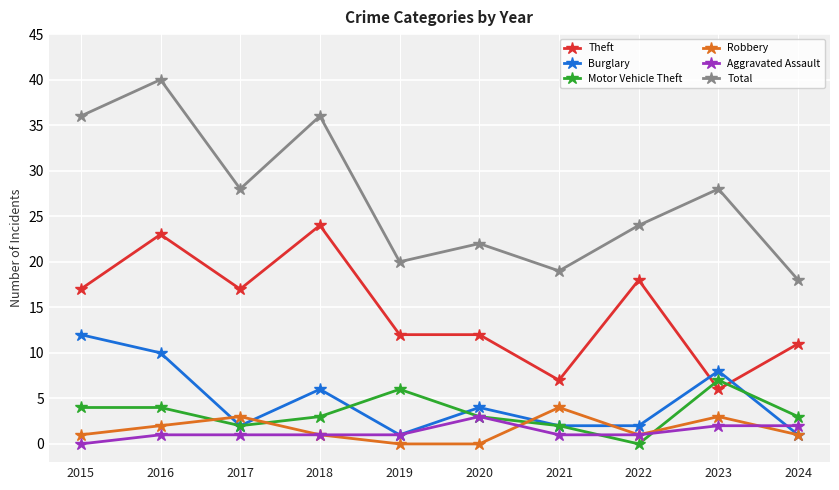

Which series has the widest spread of values?

Total